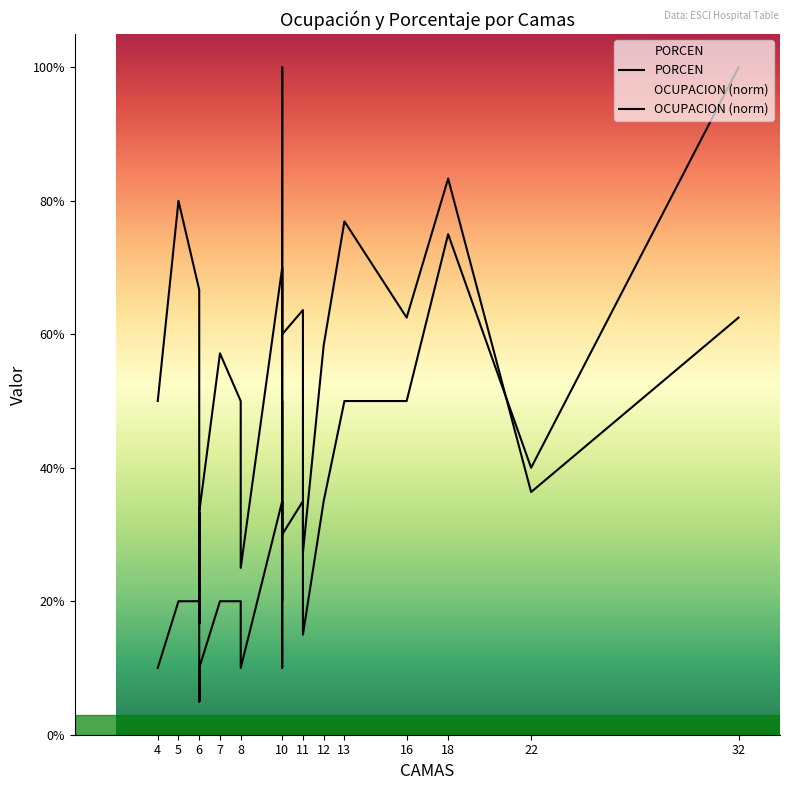

What is the smallest value displayed?

0.1